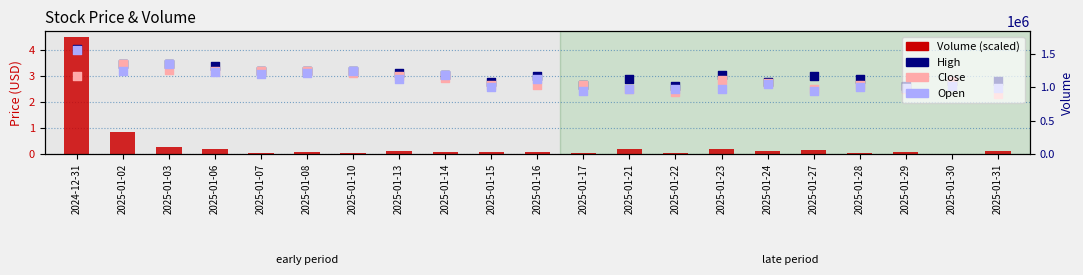

Which series has the largest total across all categories?

High